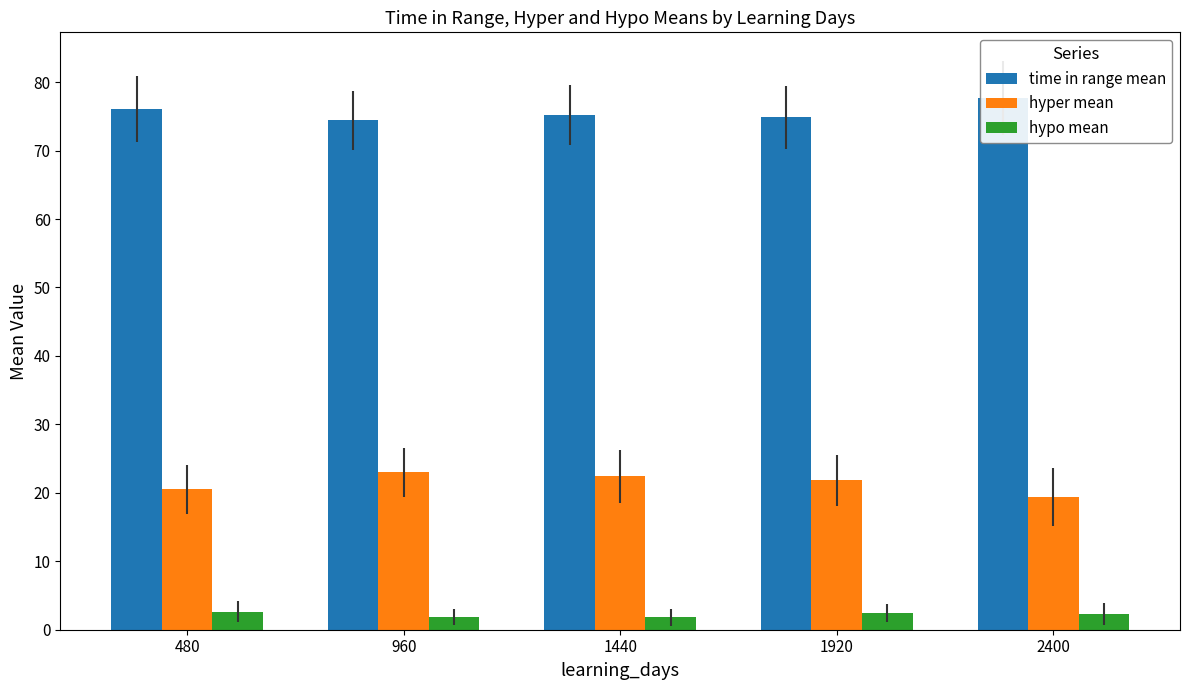

What is the approximate value of hypo mean at 1920?

2.4